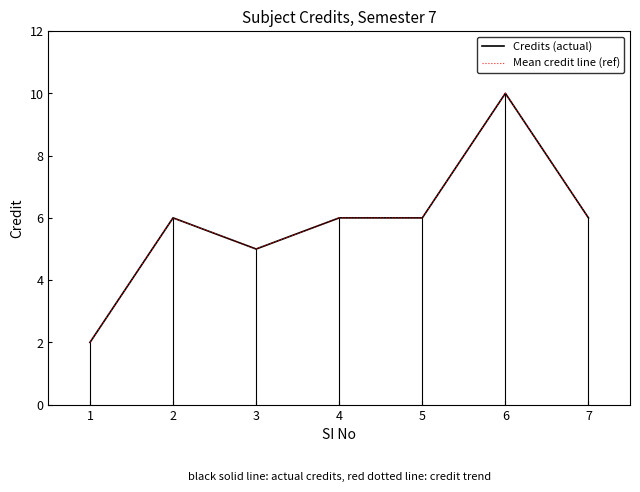

Does the chart display data point markers on the line(s)?

No